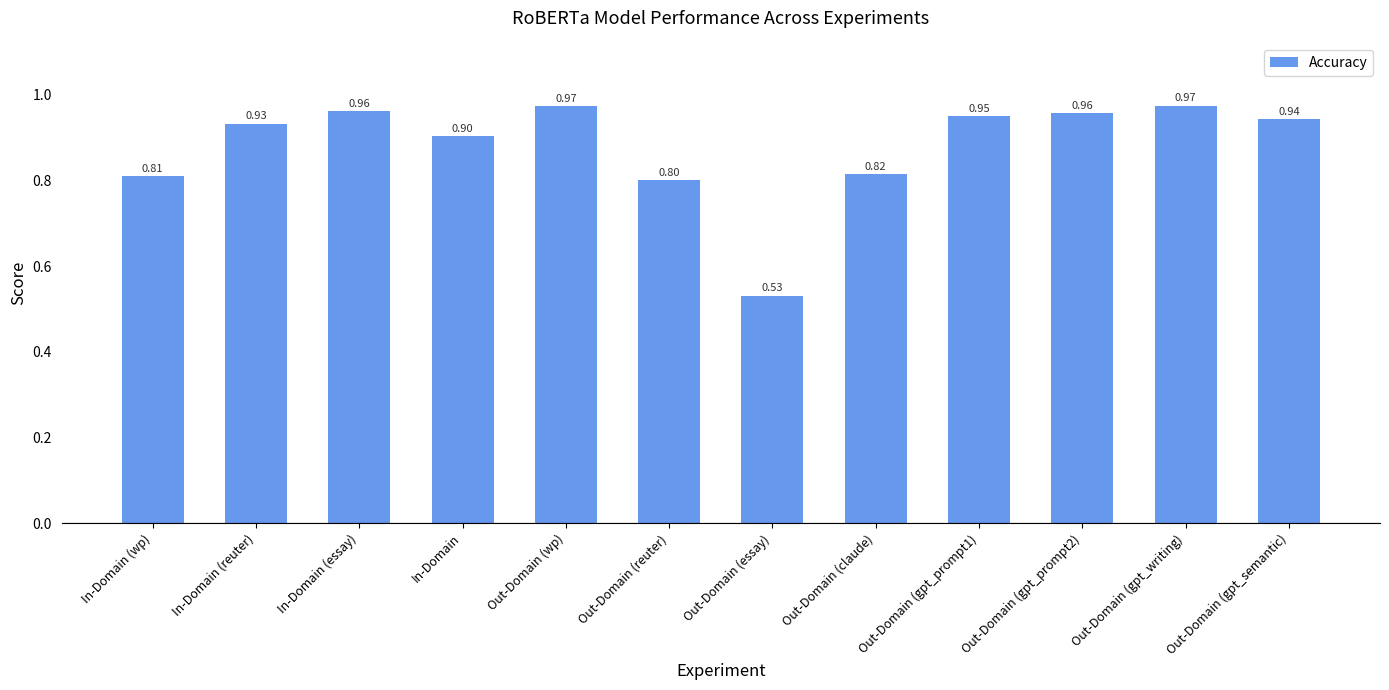

What is the difference between the maximum and second lowest values?

0.2